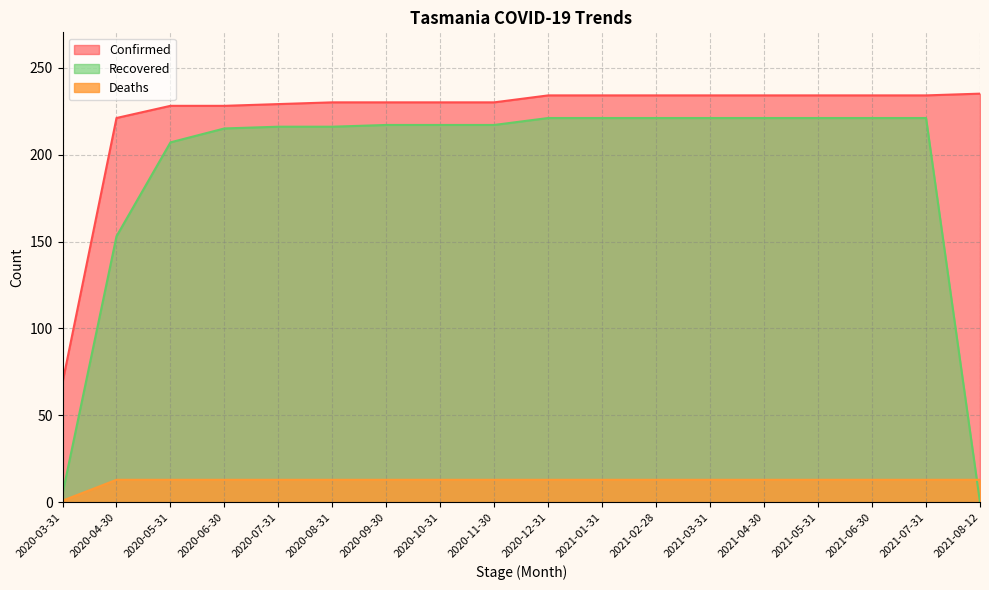

True or false: Deaths and Recovered cross at least once.

True